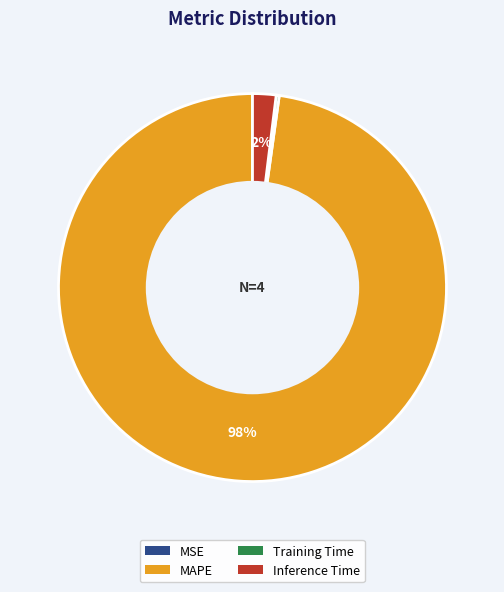

To the nearest percent, what percentage of the pie is MAPE?

98%